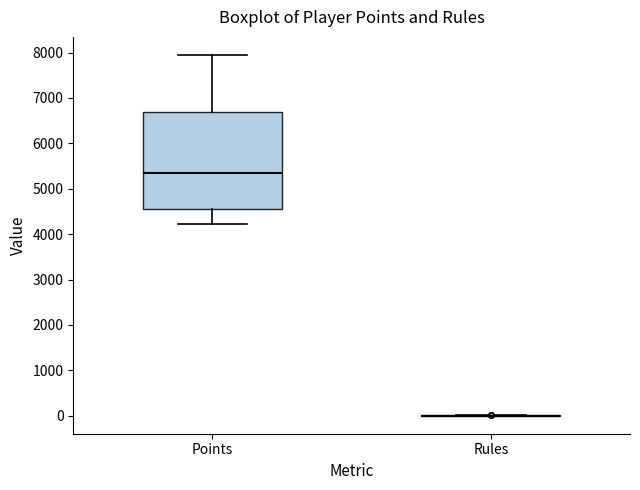

Reading left to right, transcribe this box plot: for each box, give where its median line is, the range the box spans, and where its two whiskers end, as read against the y-axis. The values are not printed on the chart, so give them approximately, as read against the axis.

Points: median 5300, box 4600 to 6700, whiskers 4200 to 7900
Rules: box collapsed to a line at 0, whiskers 0 to 0